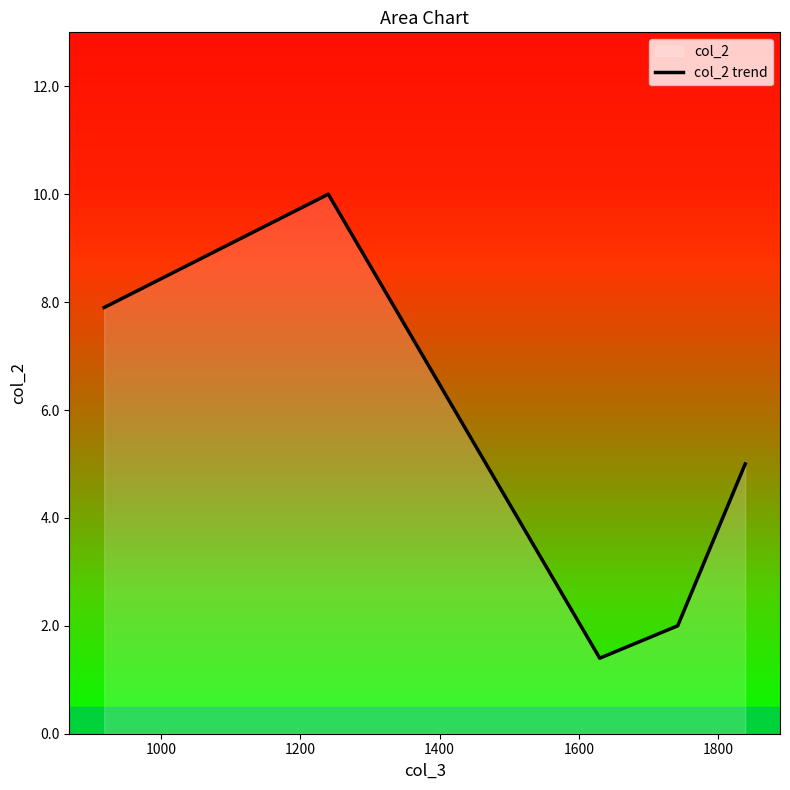

How many interior local peaks (higher than both neighbors) does the data have?

1